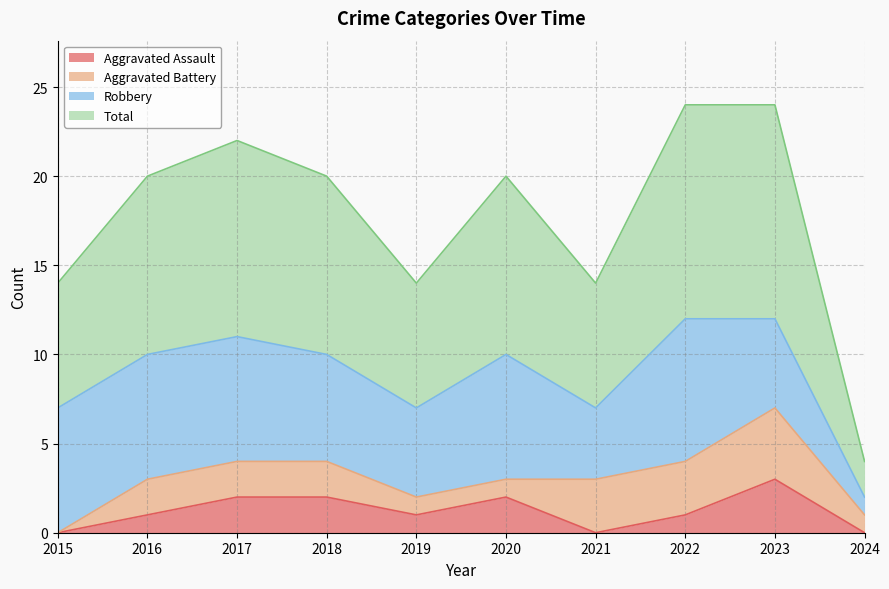

Which series has the largest range (max minus min)?

Total